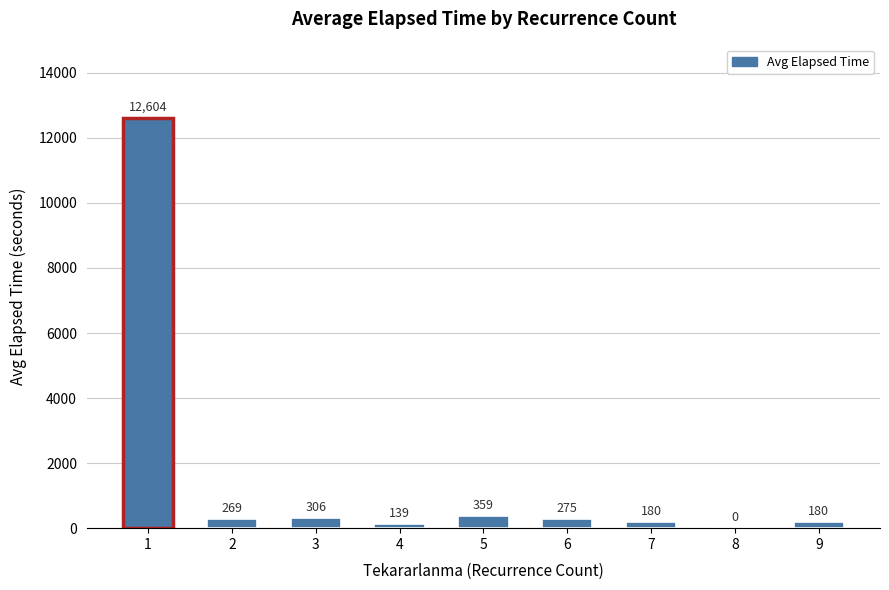

The value at 7 is 180.0. True or false?

True